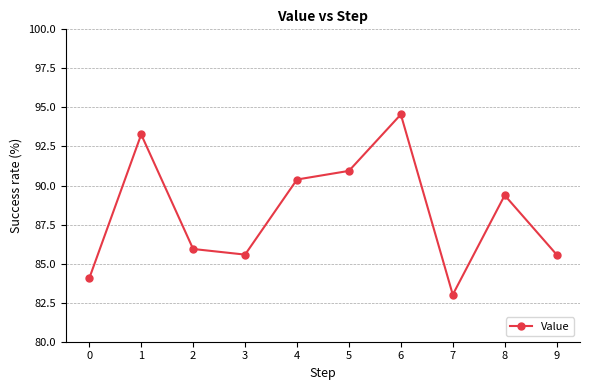

Where does the data first go above 89?

1